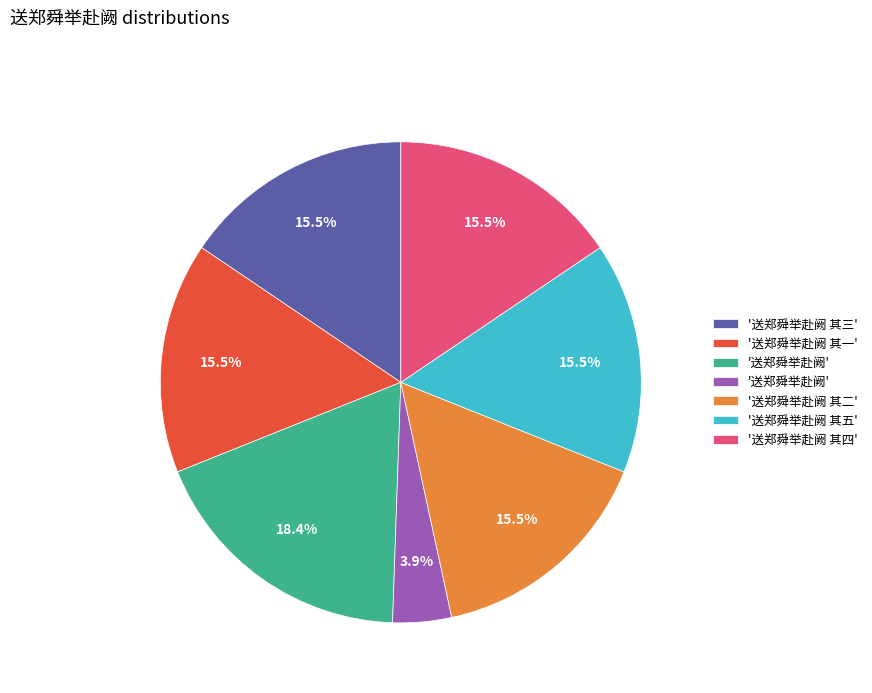

To the nearest percent, what is the average slice percentage?

14%